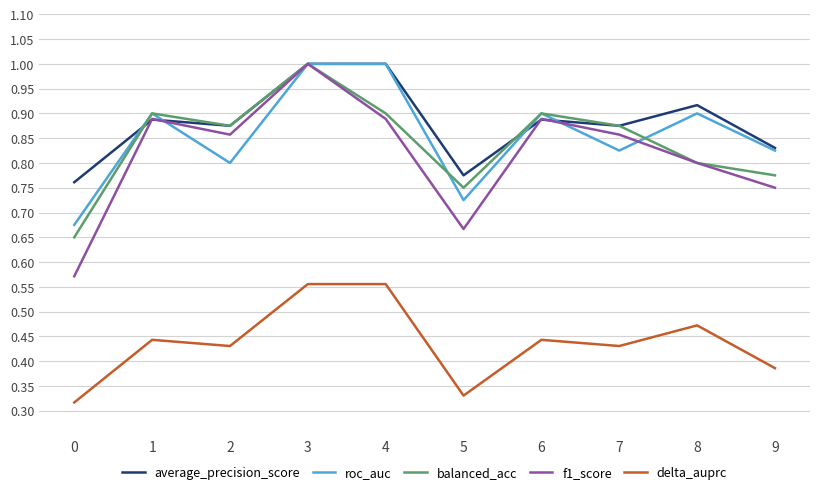

True or false: balanced_acc has more than 0 points higher than both neighbors.

True